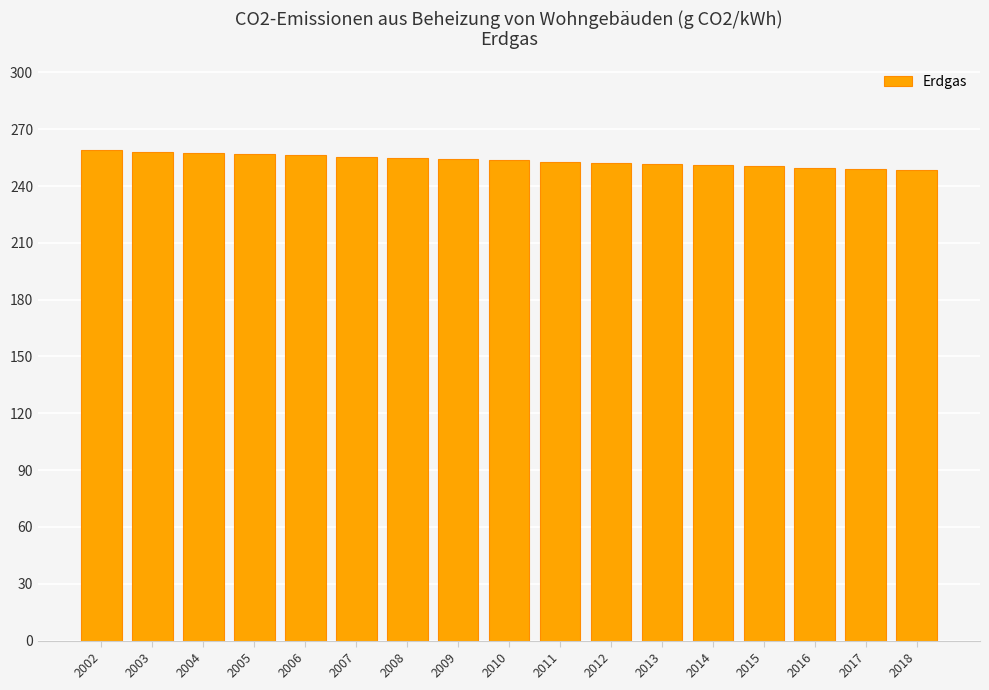

The value at 2004 is 67.0. True or false?

False